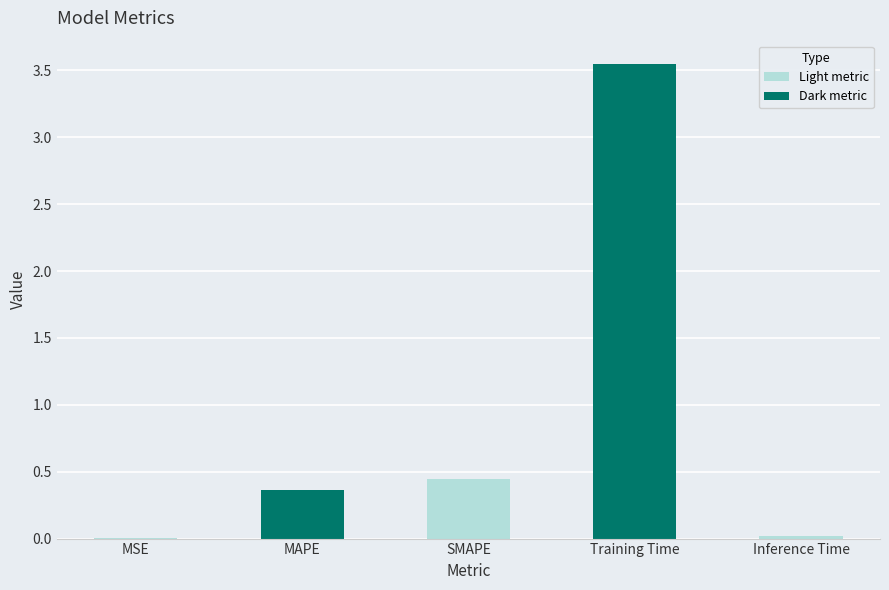

What is the sum of the values at Training Time and MAPE?

3.9